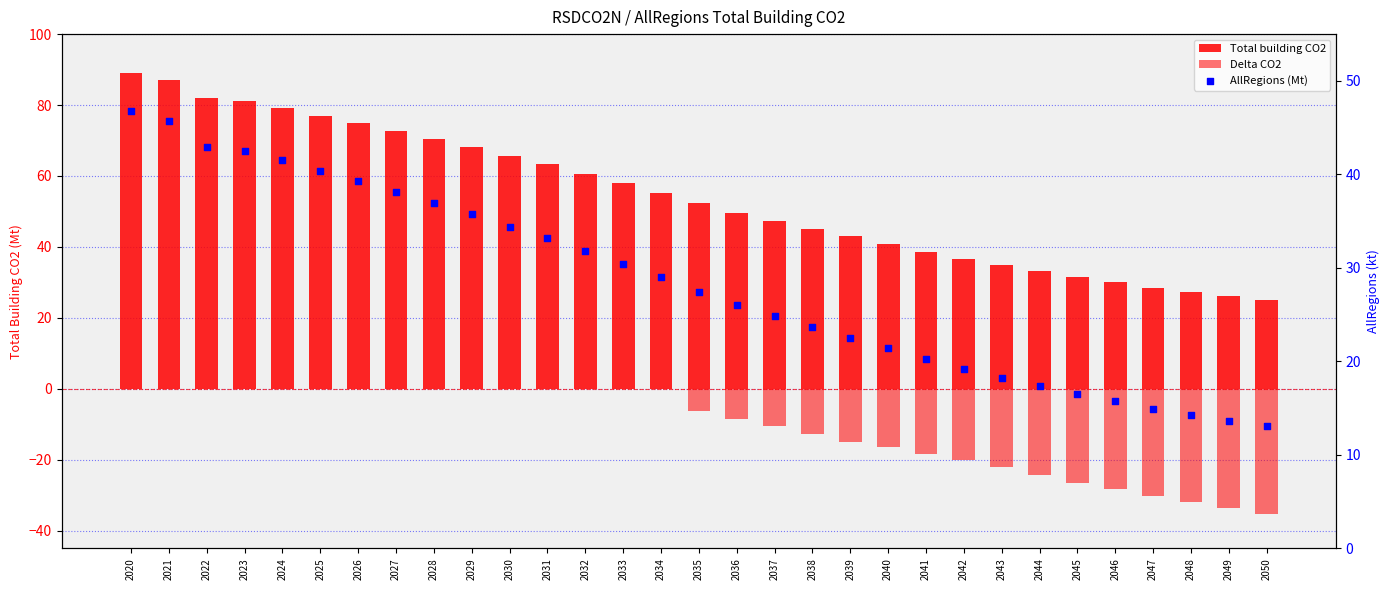

At which category is the sum across all series the highest?

2020